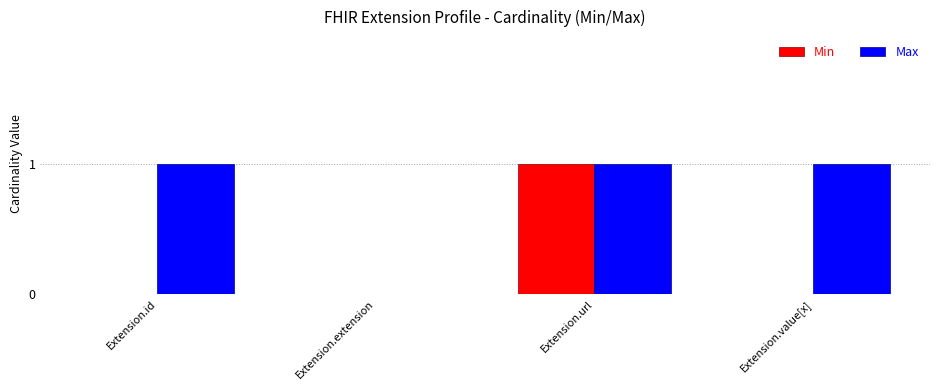

The Max series shows 1 at Extension.url. True or false?

True